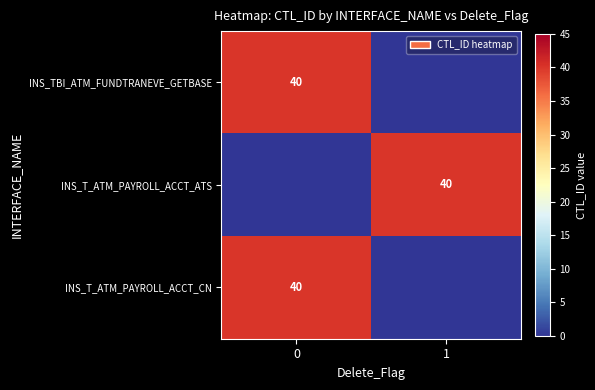

Is it true that INS_T_ATM_PAYROLL_ACCT_CN equals 20 at 0?

False